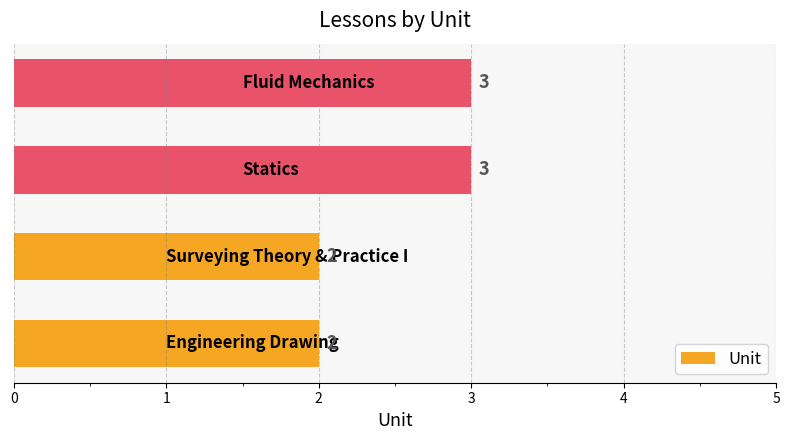

Count the values in the range 2 to 3.

4